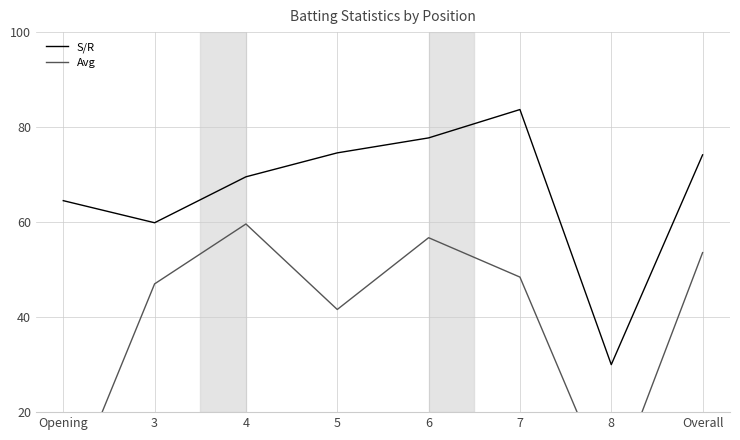

What is the label of the 5th point from the left?

6